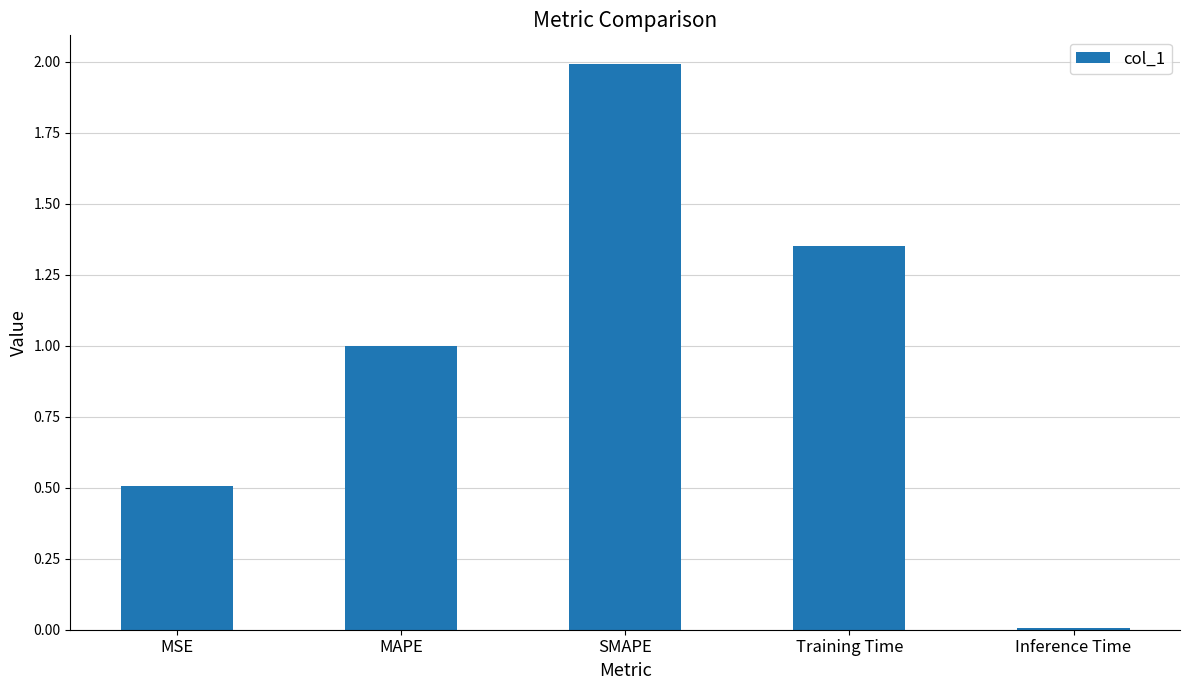

Are the bars grouped side by side (vs. stacked)?

No